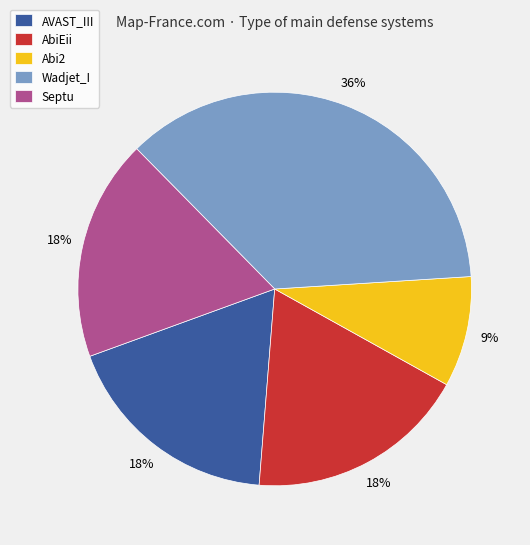

To the nearest percent, what percentage of the pie is AVAST_III?

18%